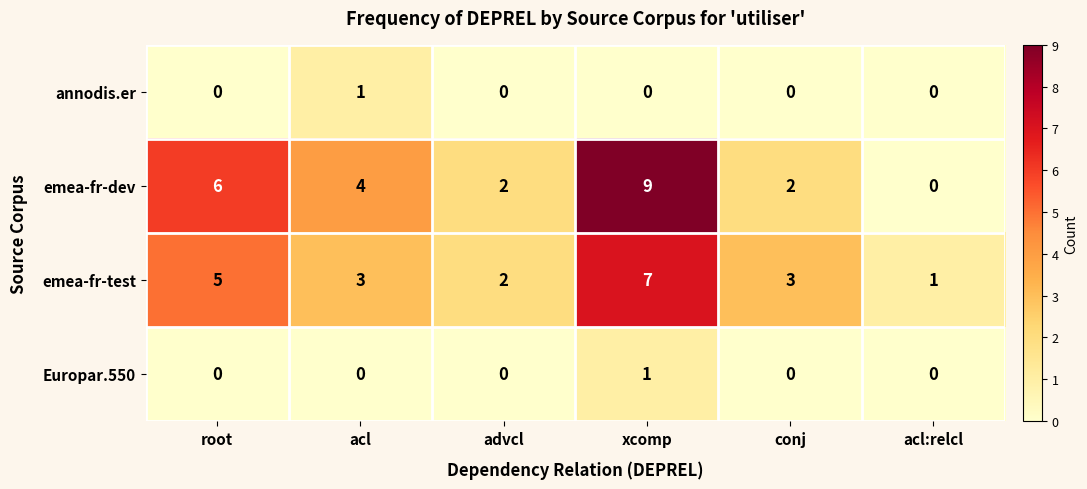

How many data points in Europar.550 are above 0?

1